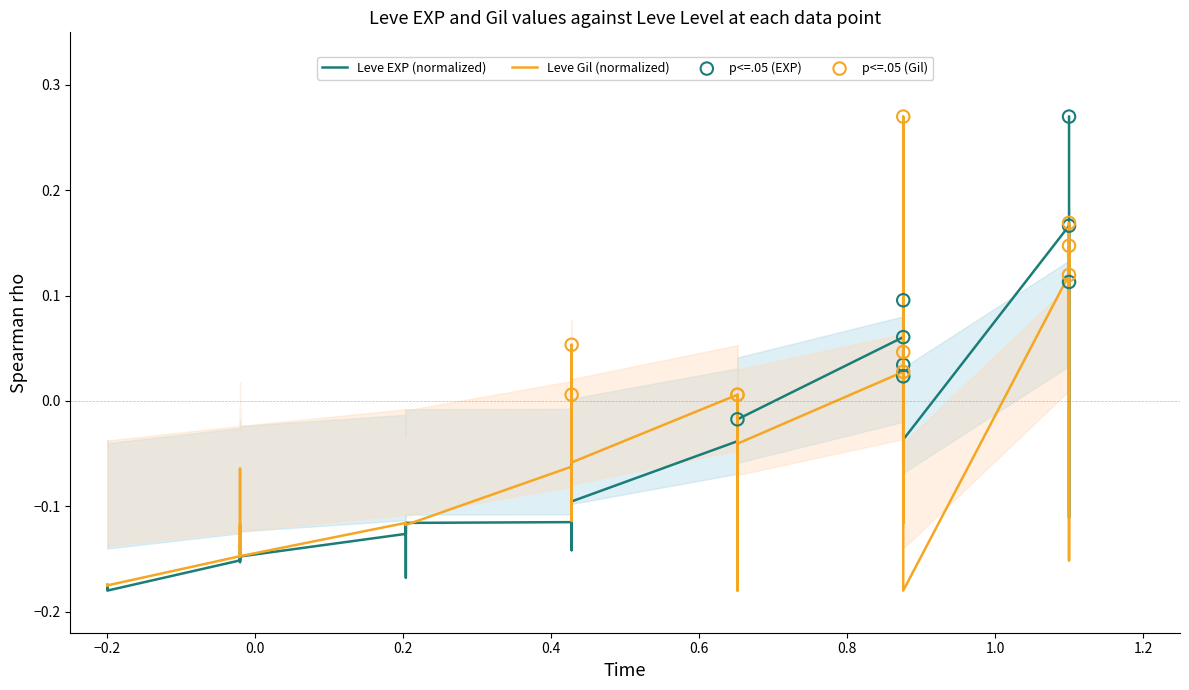

Which series has the widest spread of Y values?

Leve EXP